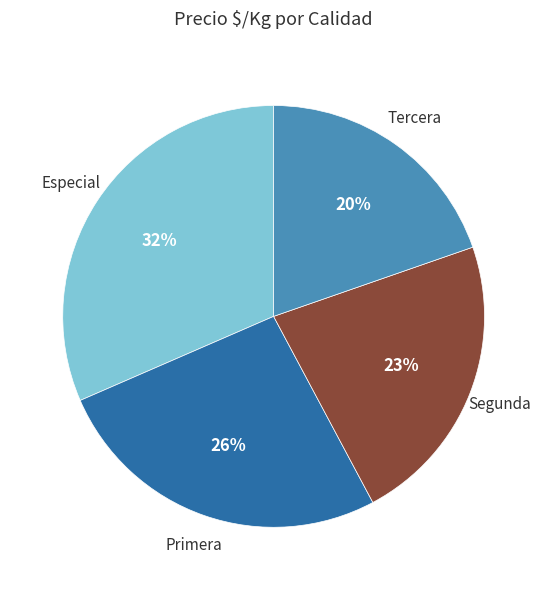

To the nearest percent, what portion does Segunda represent?

23%